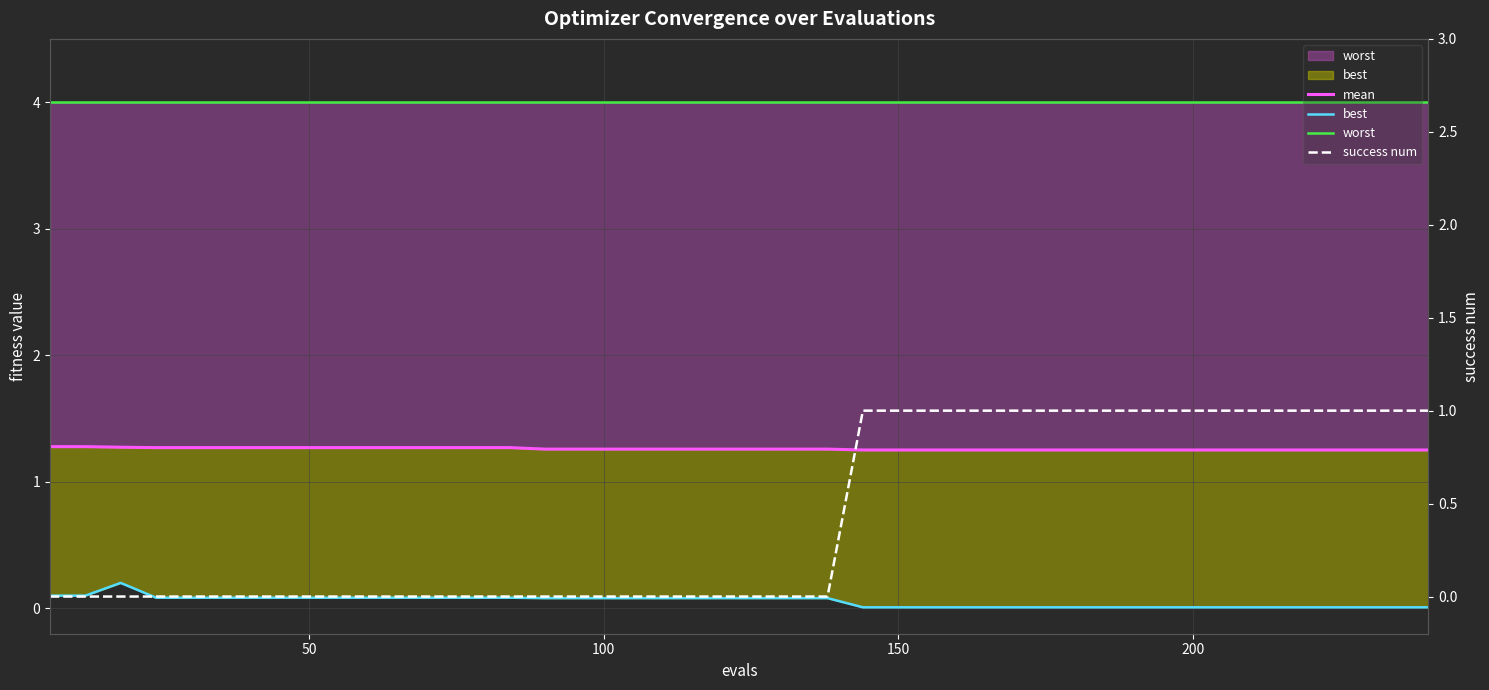

What is the maximum value shown in the chart?

4.0